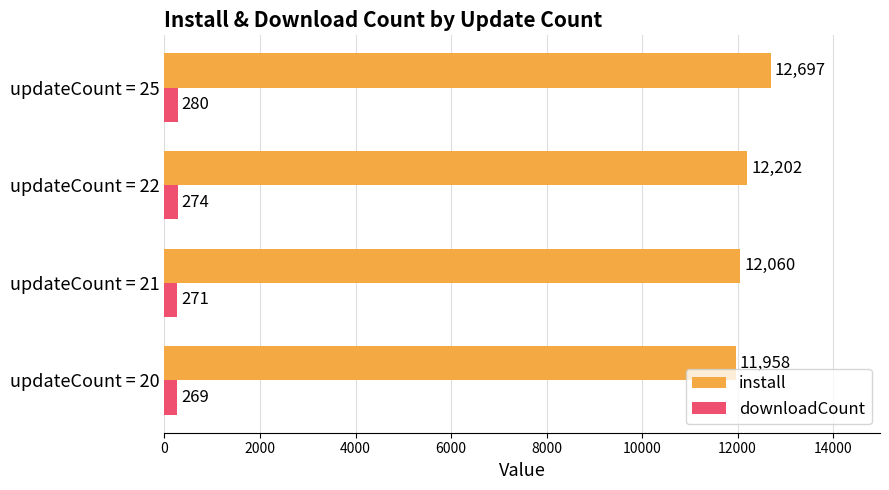

The downloadCount series shows 269 at updateCount = 20. True or false?

True